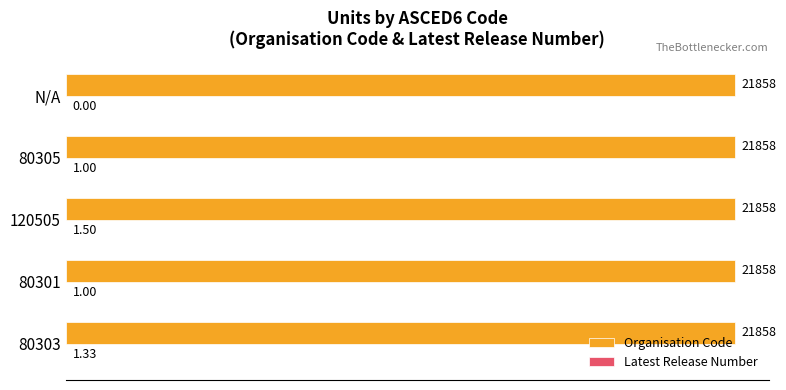

At which category is the sum across all series the highest?

120505